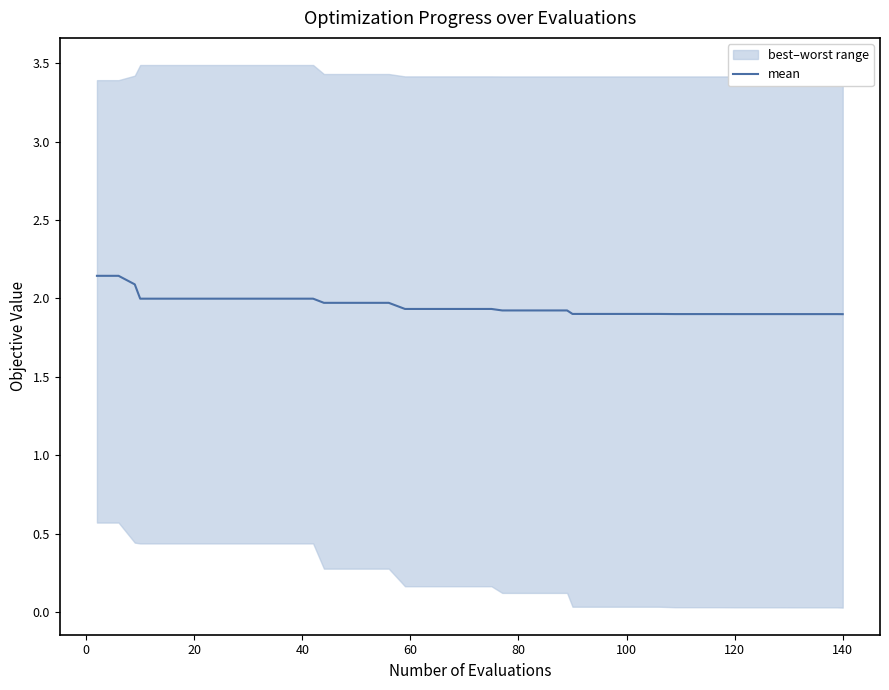

True or false: the data has more than 1 interior local peaks.

False